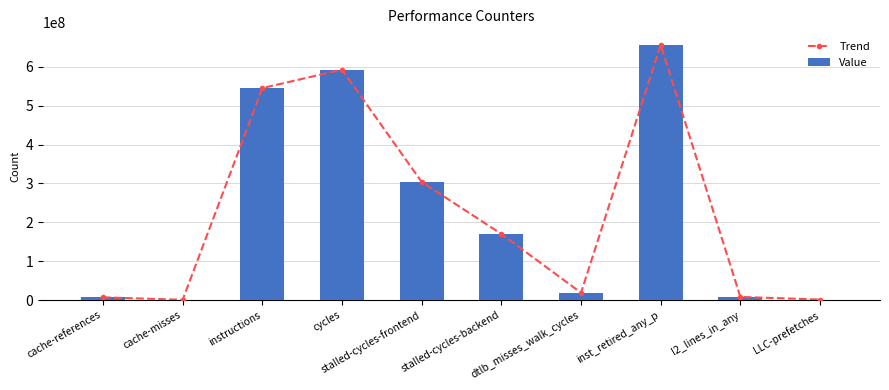

What is the difference between the second highest and minimum values in the Trend series?

591747314